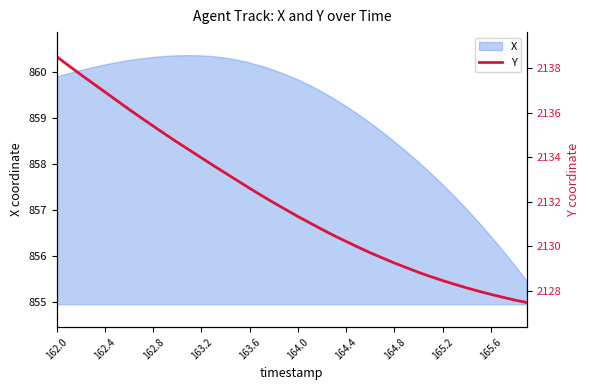

At which label does X first exceed 859?

162.0